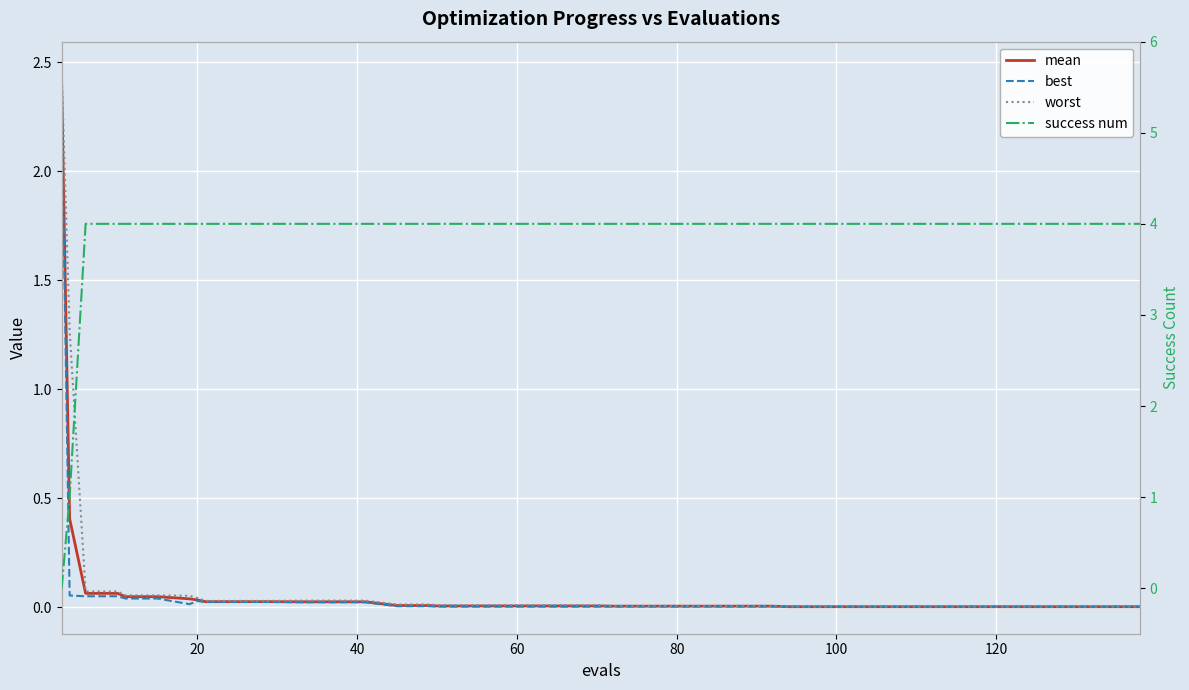

What is the sum of all worst values?

4.5